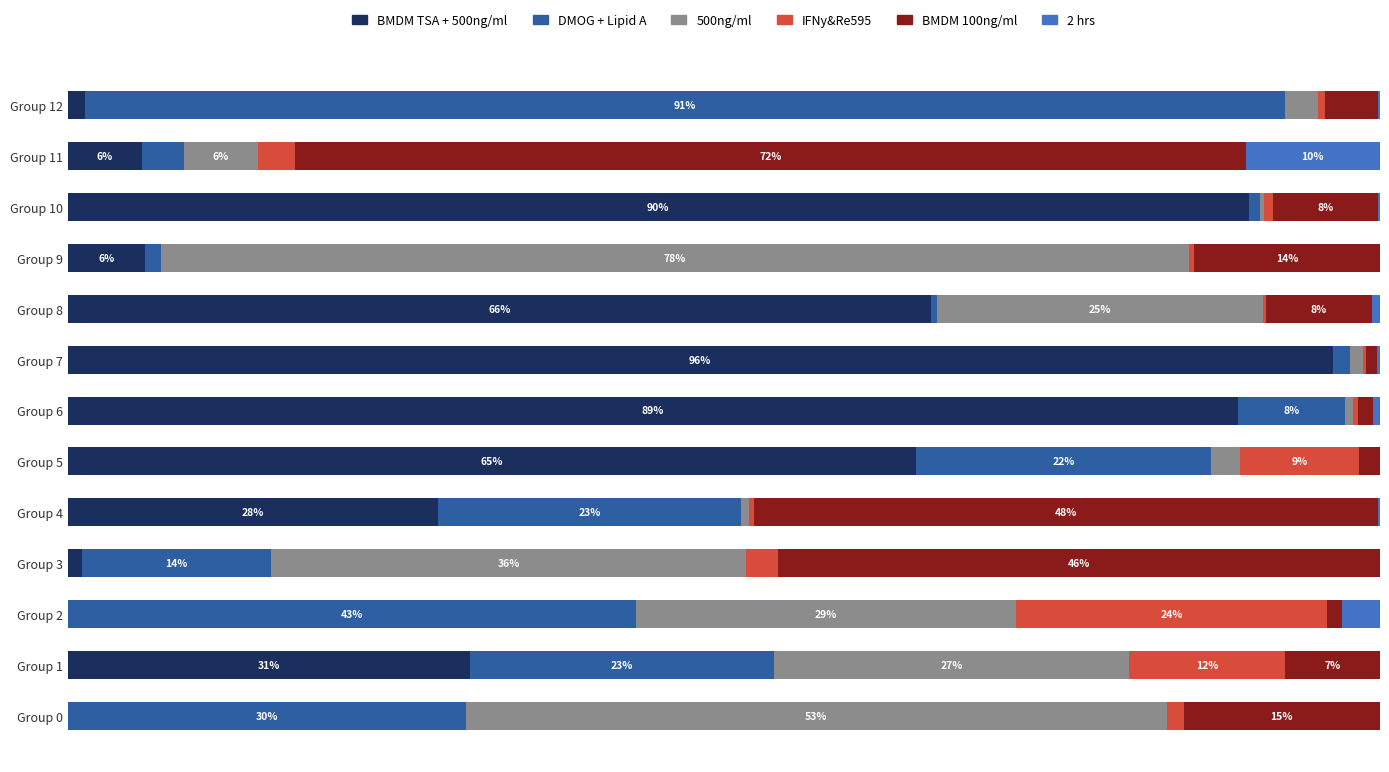

At how many categories does at least one series exceed 88?

4